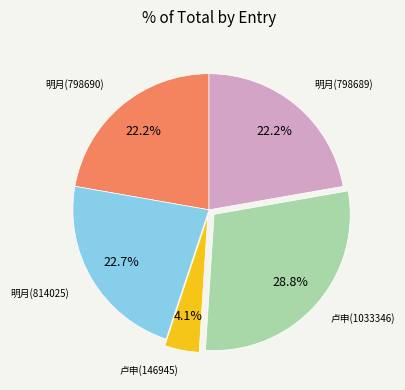

Does any single category account for the majority?

No